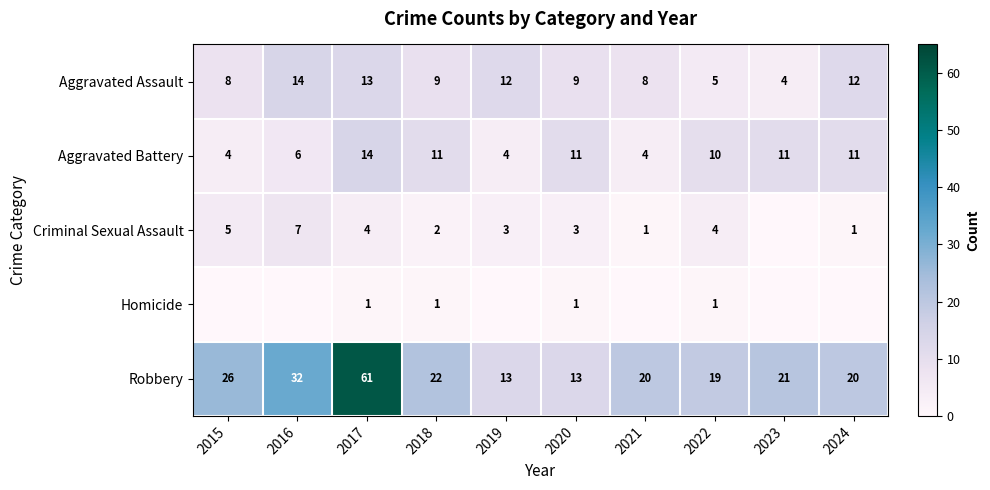

At which label does Aggravated Assault reach its minimum?

2023